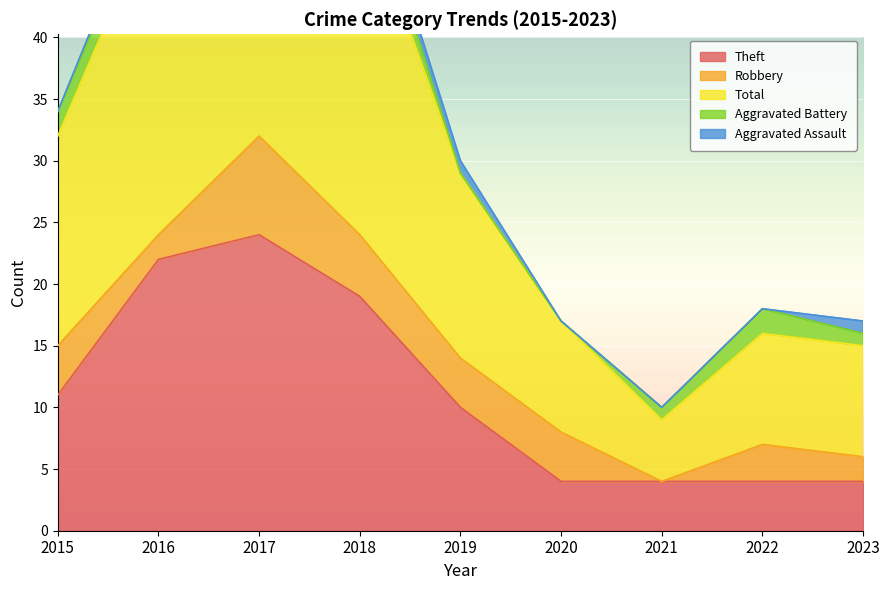

Which category has the highest value across all series?

2017